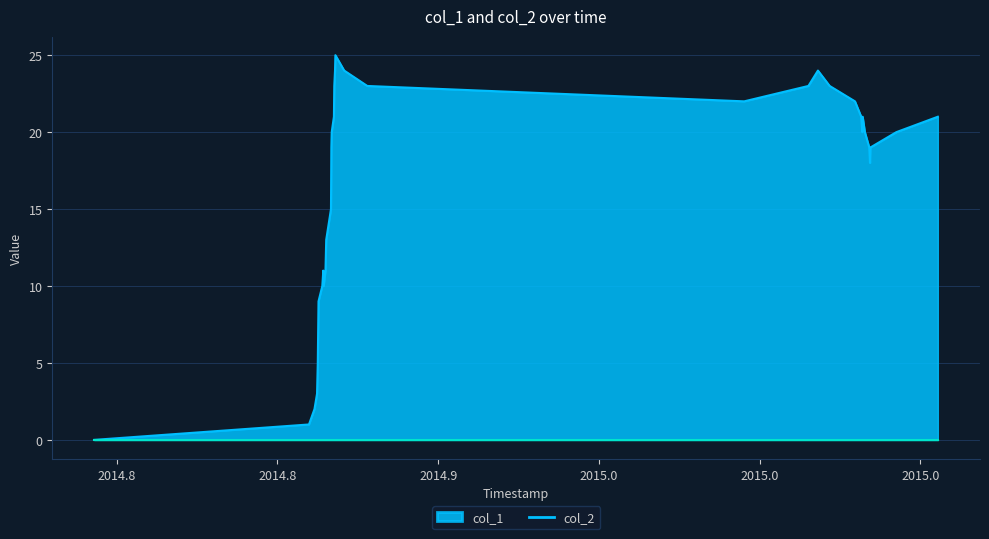

Which series has the largest total across all categories?

col_1